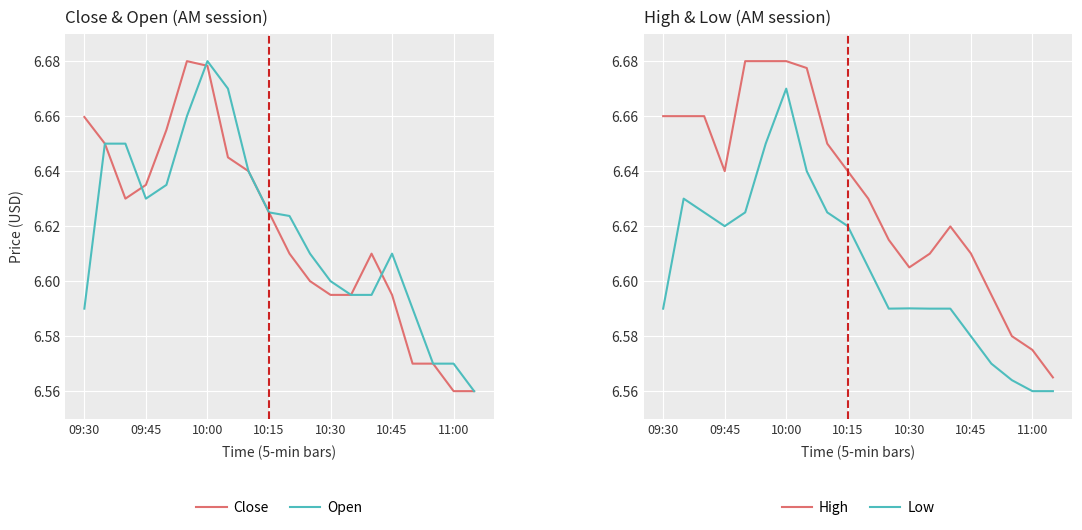

Is this an area chart (filled region under the line)?

No